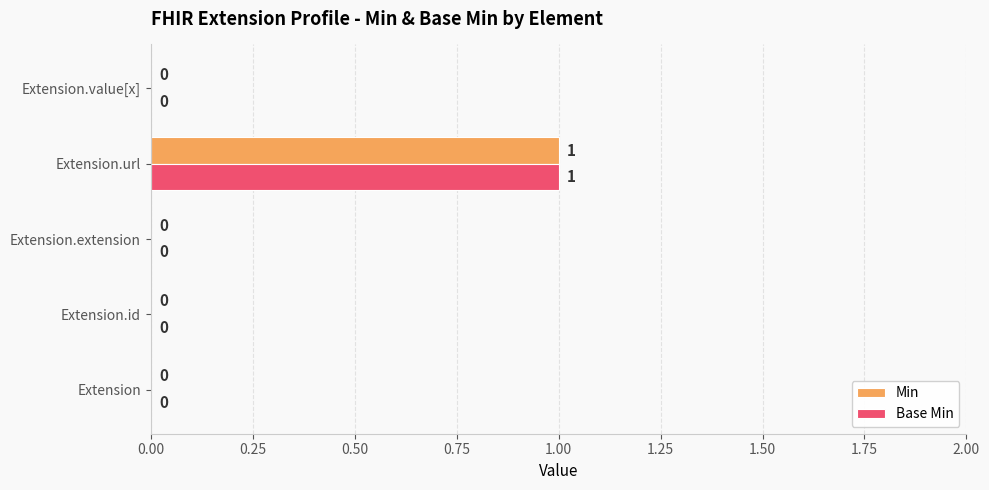

At which category is the sum across all series the highest?

Extension.url